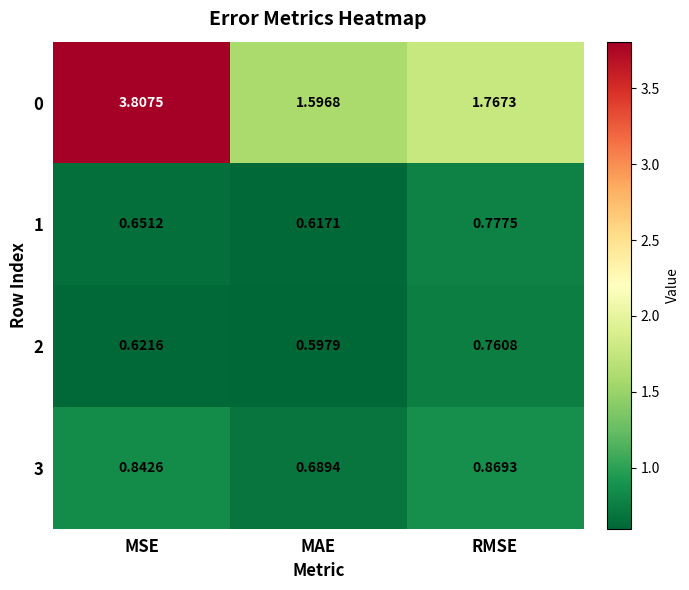

What is the maximum value shown in the chart?

3.8